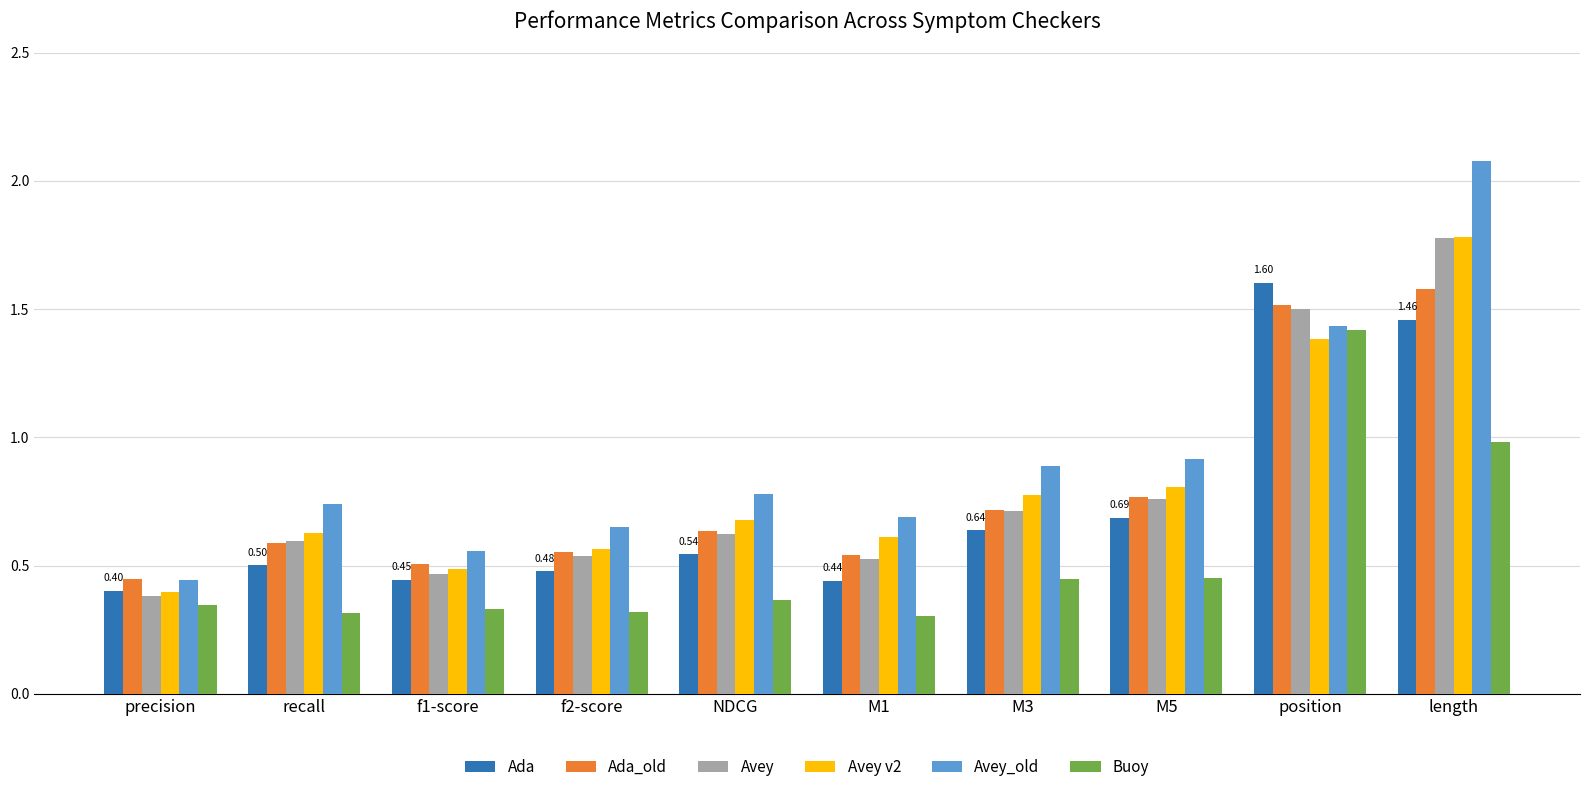

Is the value of Ada at f1-score greater than the value of Avey at precision?

Yes